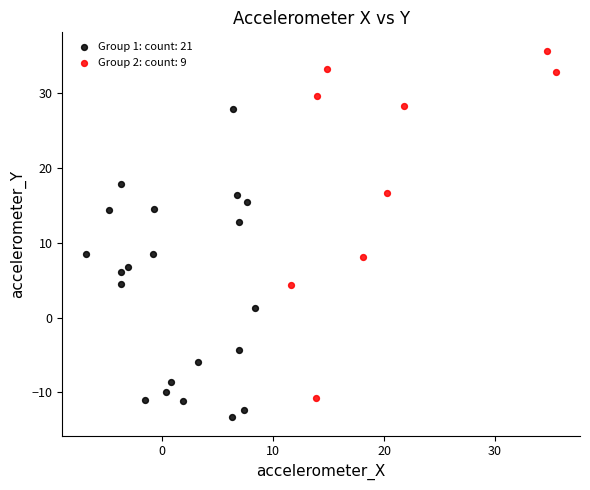

Which series contains the lowest Y value?

Group 1: count: 21